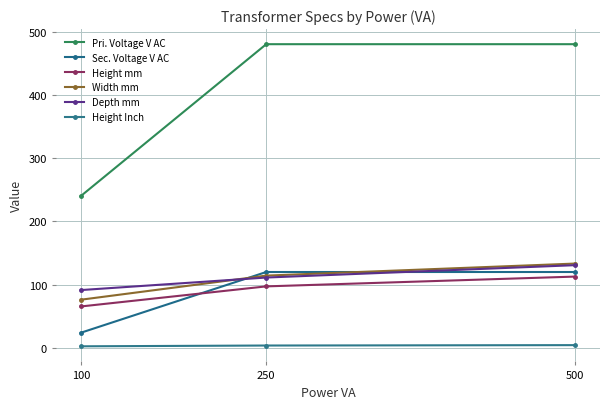

At how many categories does at least one series exceed 478?

2